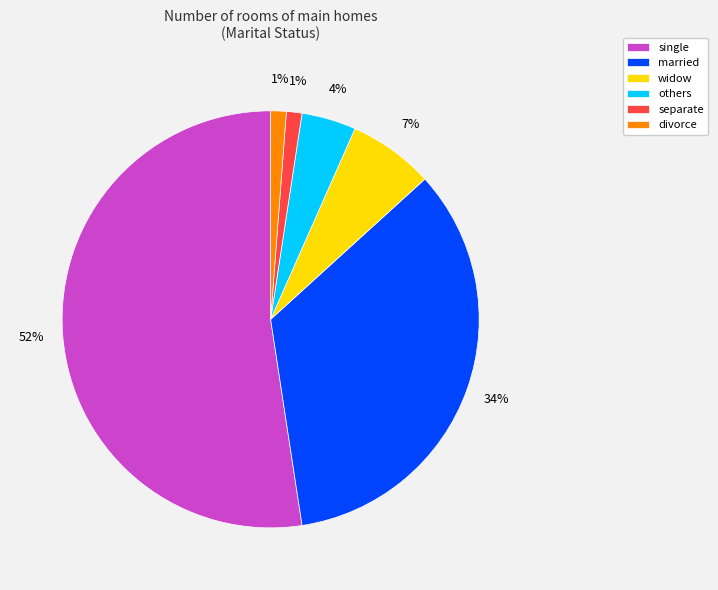

Which slice is the largest?

single